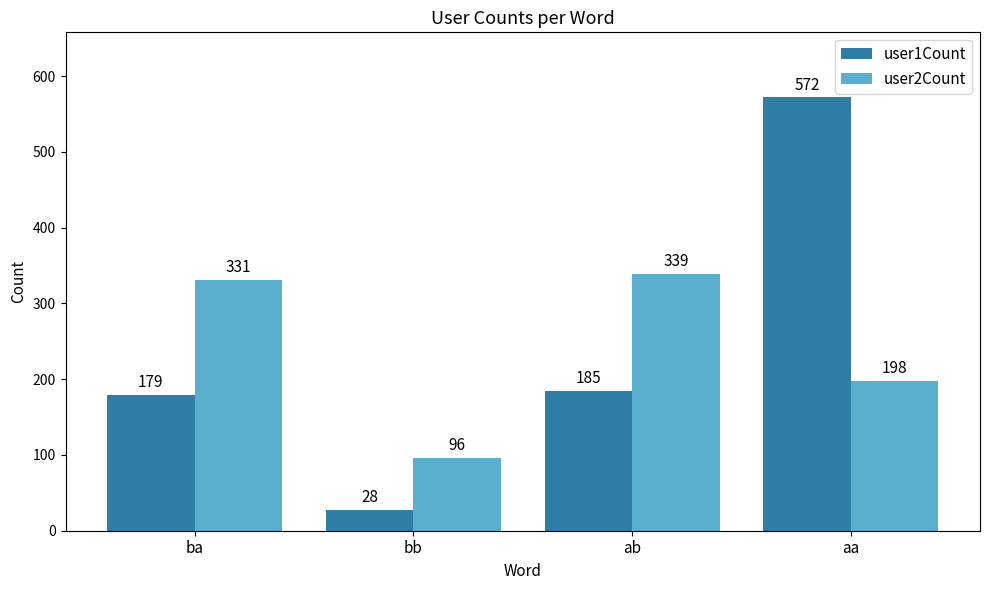

At ab, list the series in order from largest to smallest.

user2Count, user1Count